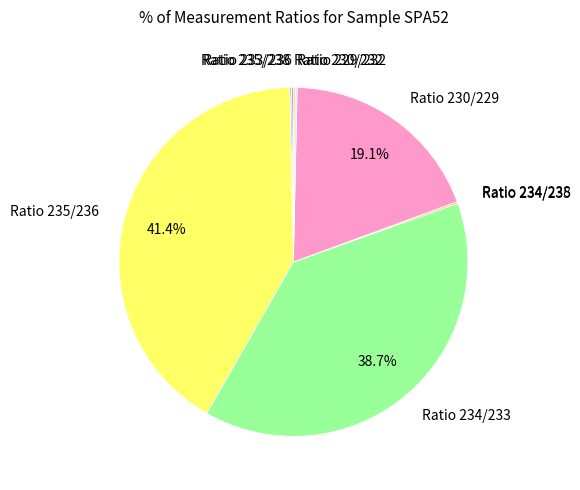

Is the sum of Ratio 235/236 and Ratio 230/229 greater than half?

Yes